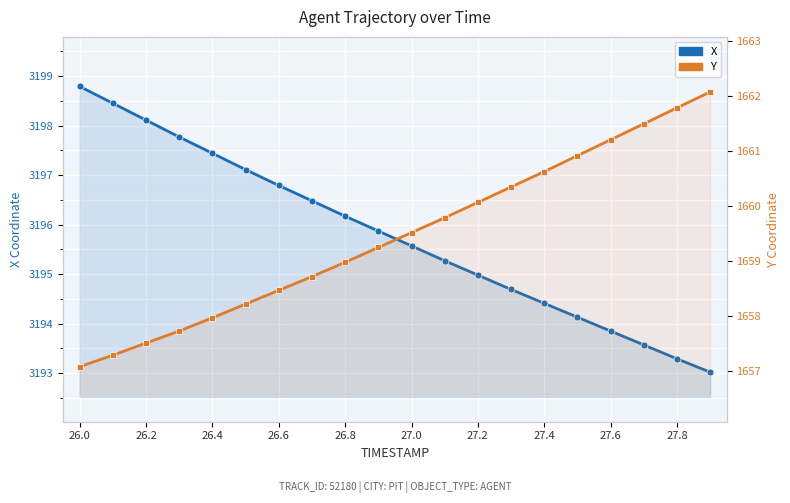

Where does the X series first go above 3195?

26.0